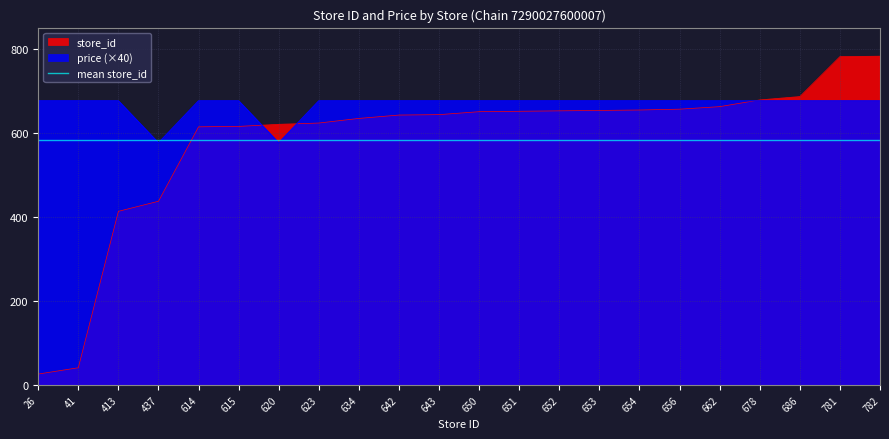

The price series shows 1147 at 413. True or false?

False